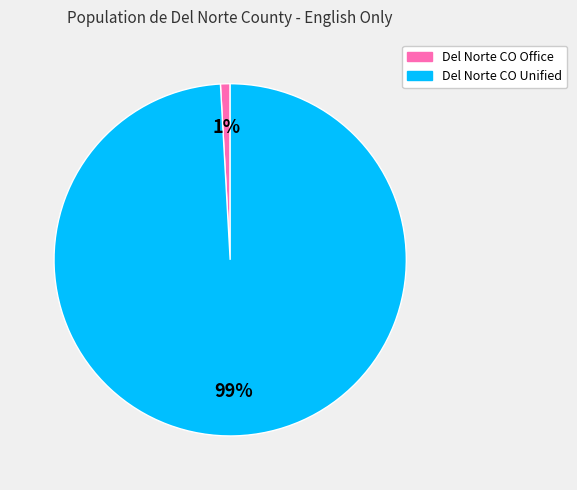

How many slices are in this pie chart?

2